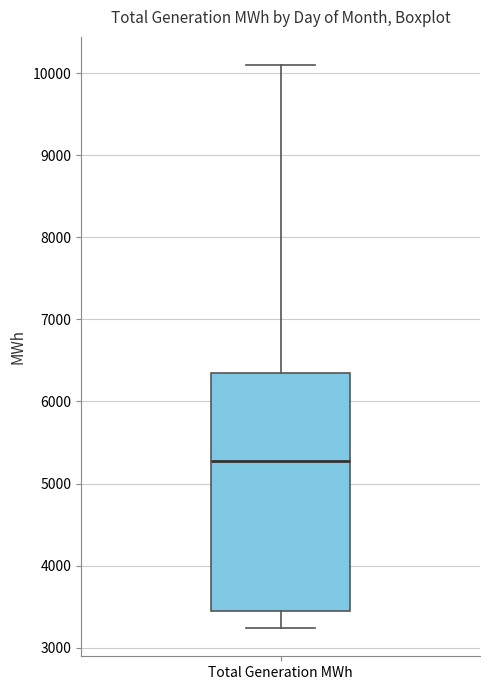

Where does the upper whisker of the box for Total Generation MWh end on the y-axis? The values are not printed on the chart, so give them approximately, as read against the axis.

10100